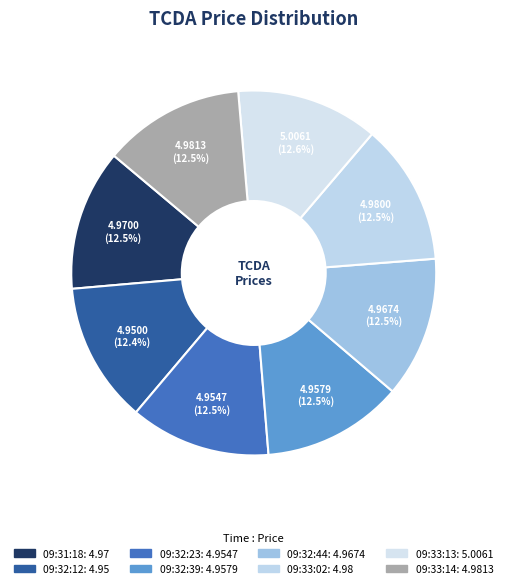

How many segments does this pie chart have?

8